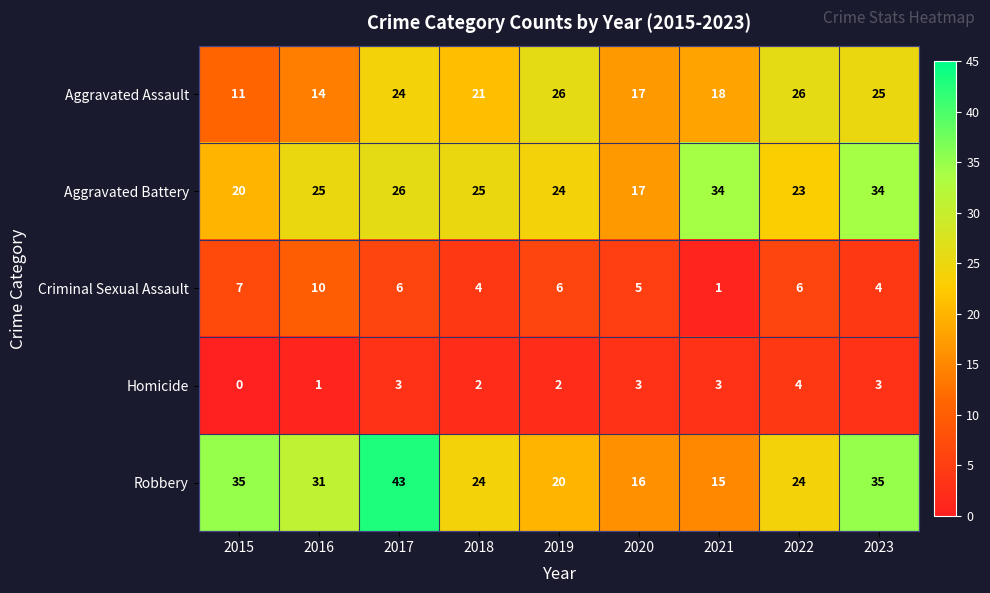

List the series in order of their peak value, lowest first.

Homicide, Criminal Sexual Assault, Aggravated Assault, Aggravated Battery, Robbery